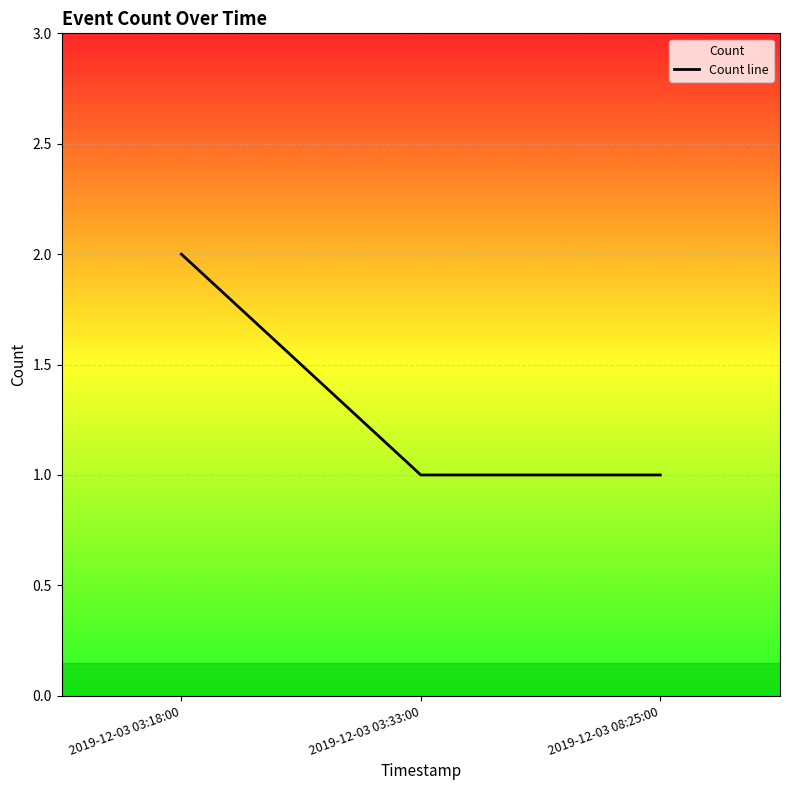

What is the maximum value shown in the chart?

2